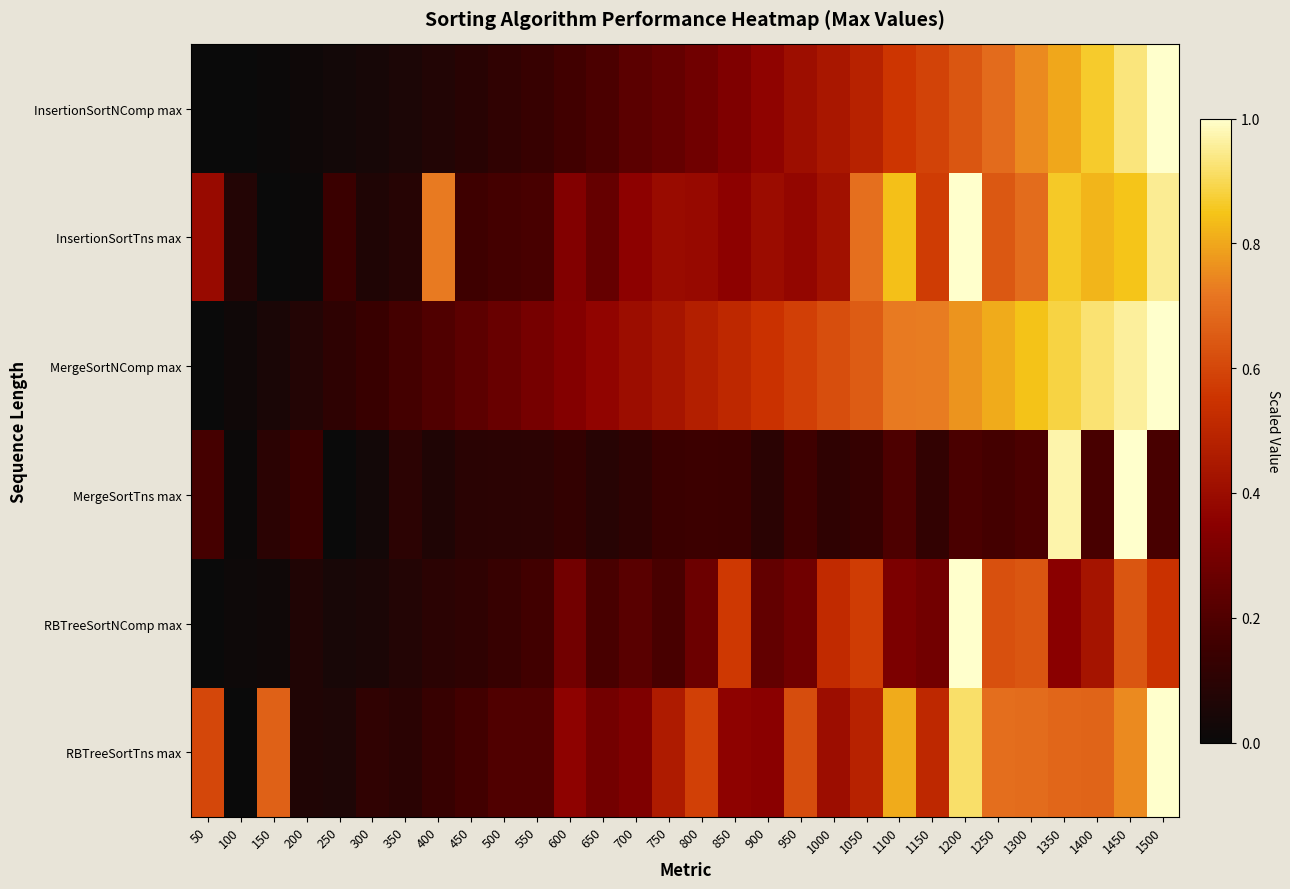

What is the difference between the highest and lowest values at 300?

0.1